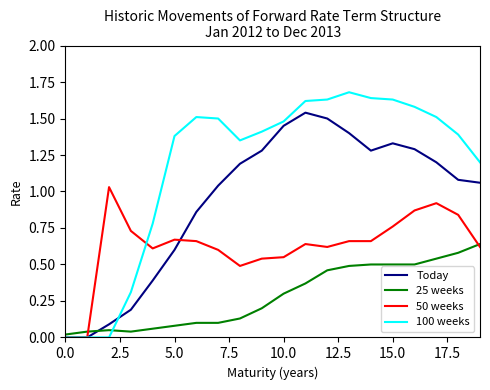

List the series in order of their peak value, lowest first.

25 weeks, 50 weeks, Today, 100 weeks